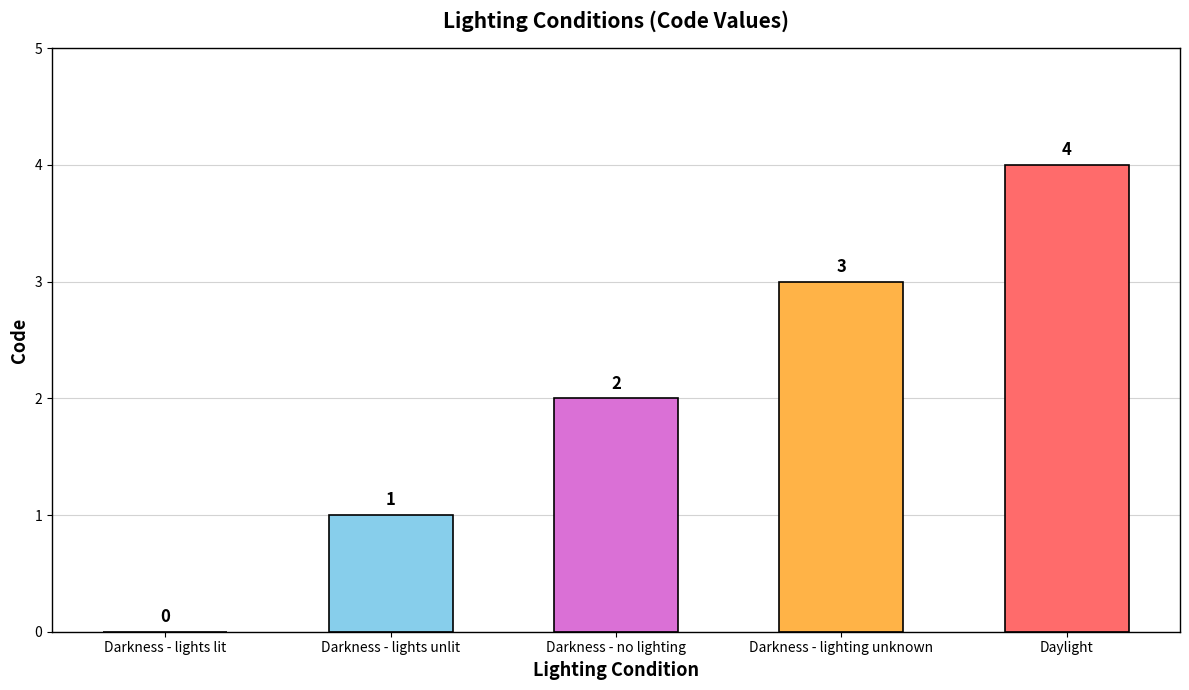

What is the sum of all values?

10